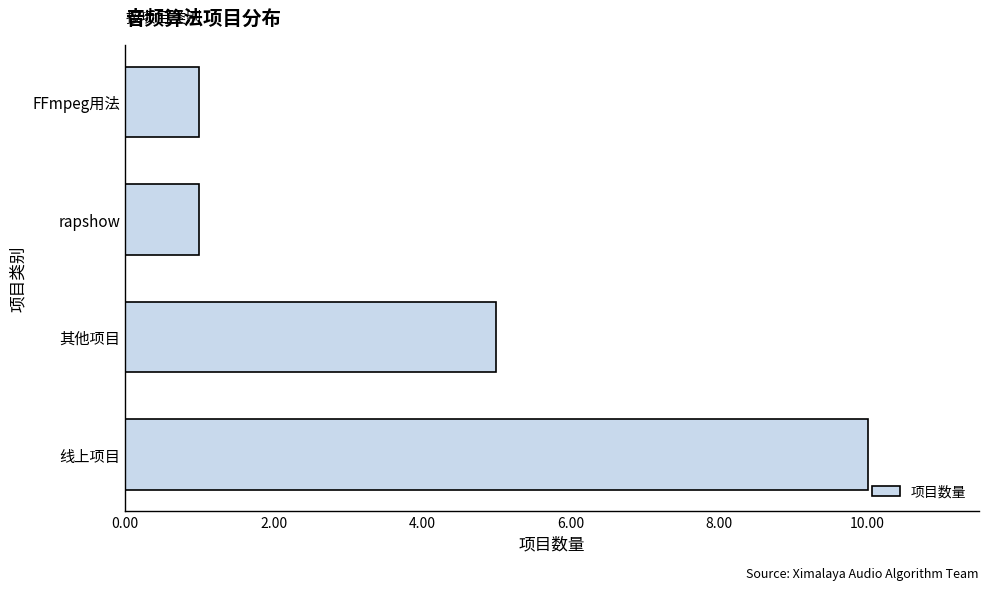

Reading bottom to top, list all the values displayed in this chart.

10	5	1	1